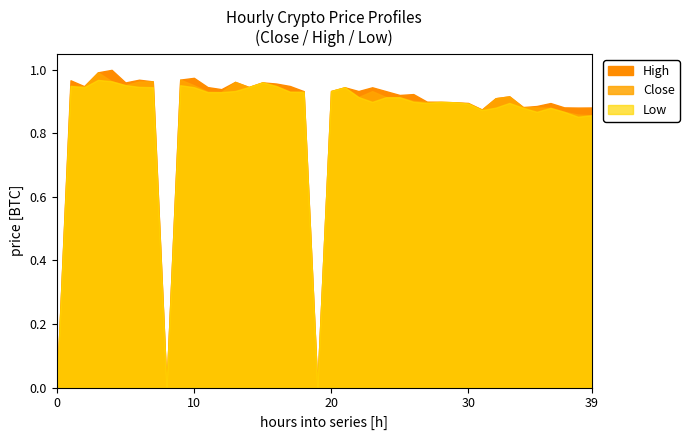

Where is the first local maximum for Low?

1